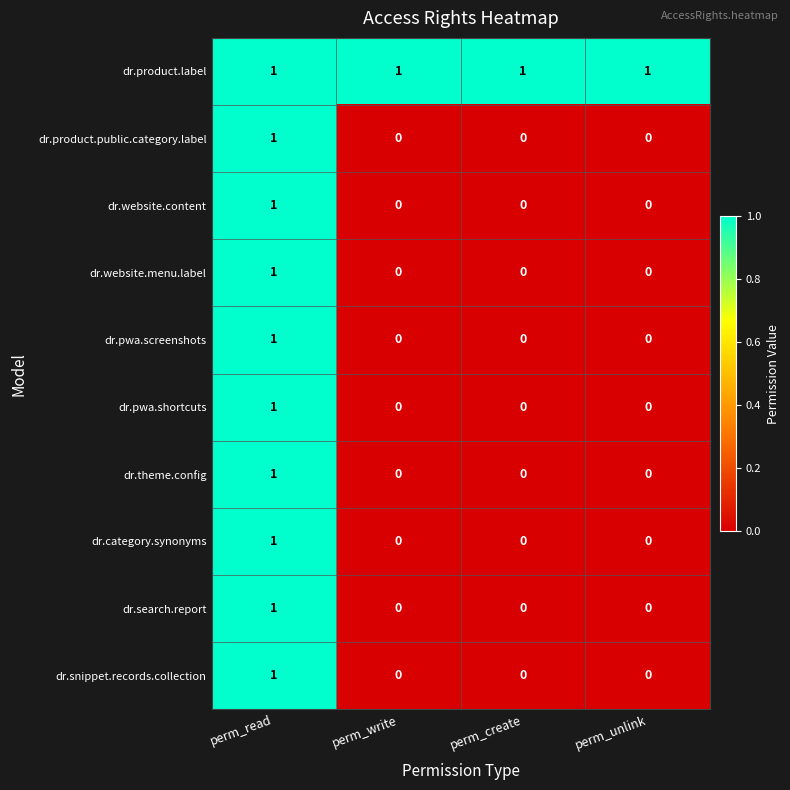

The value of dr.product.public.category.label at perm_unlink is 0. True or false?

True